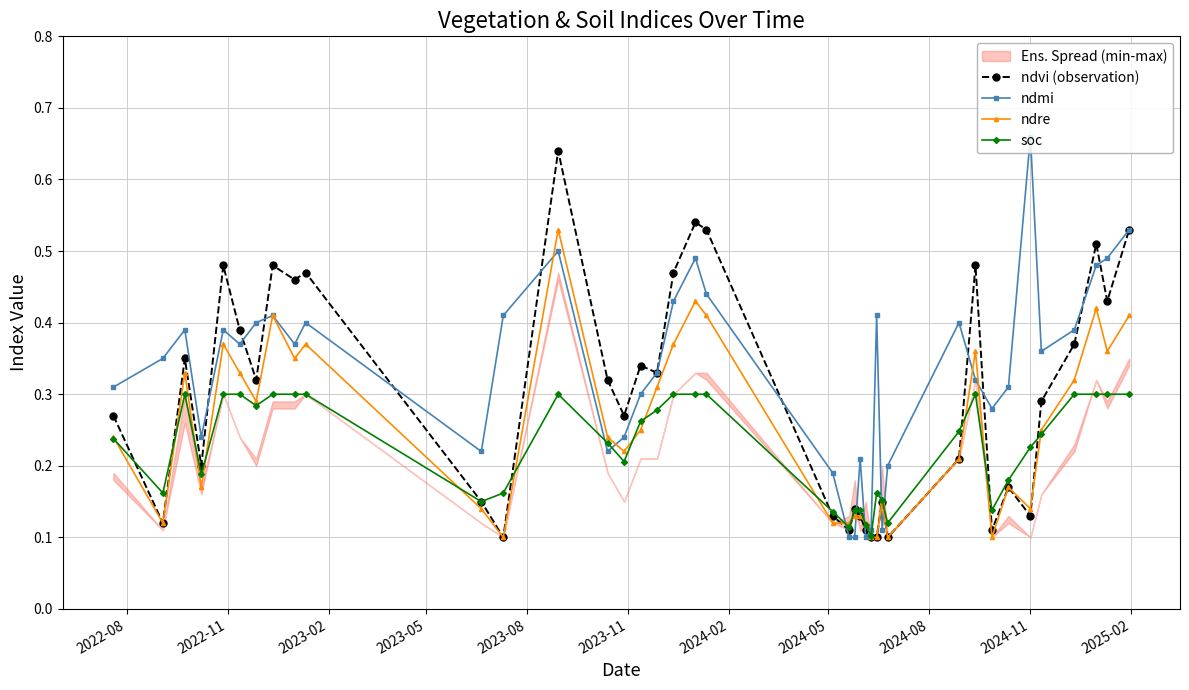

What is the average value of the ndvi (observation) series?

0.3